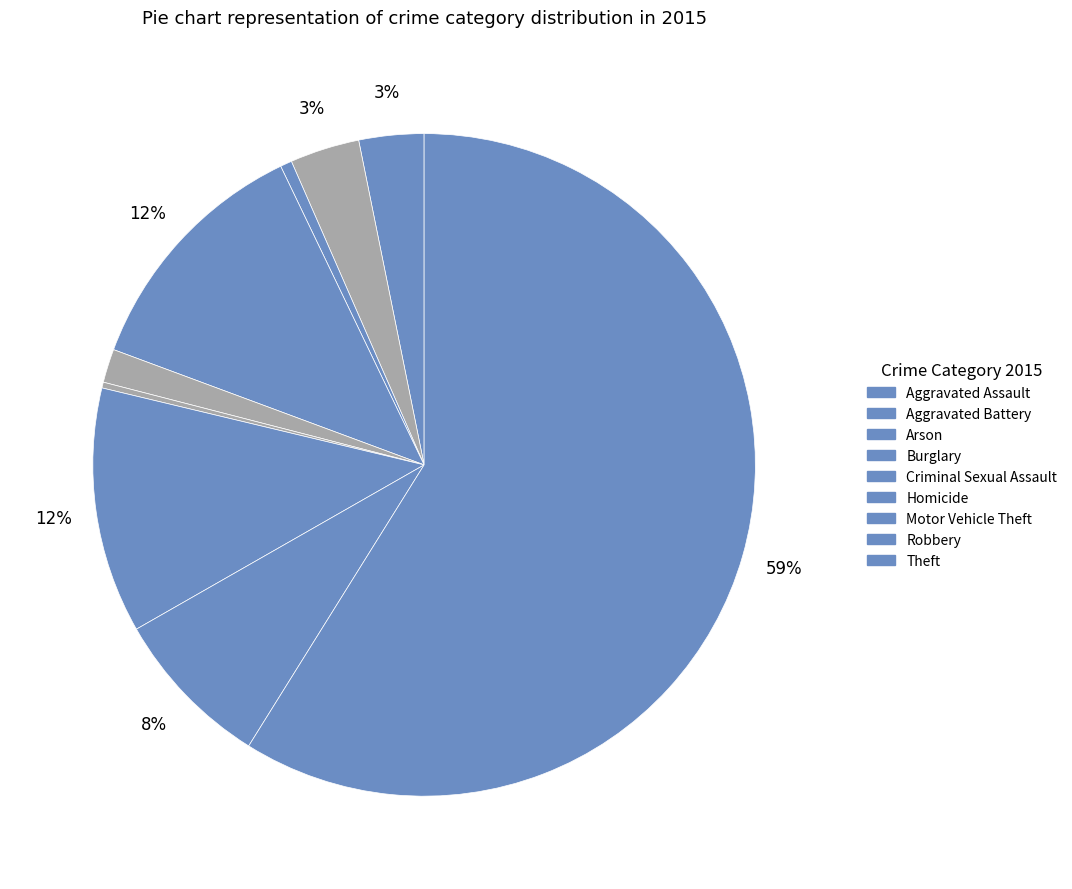

Which category has the smallest portion of the pie?

Homicide